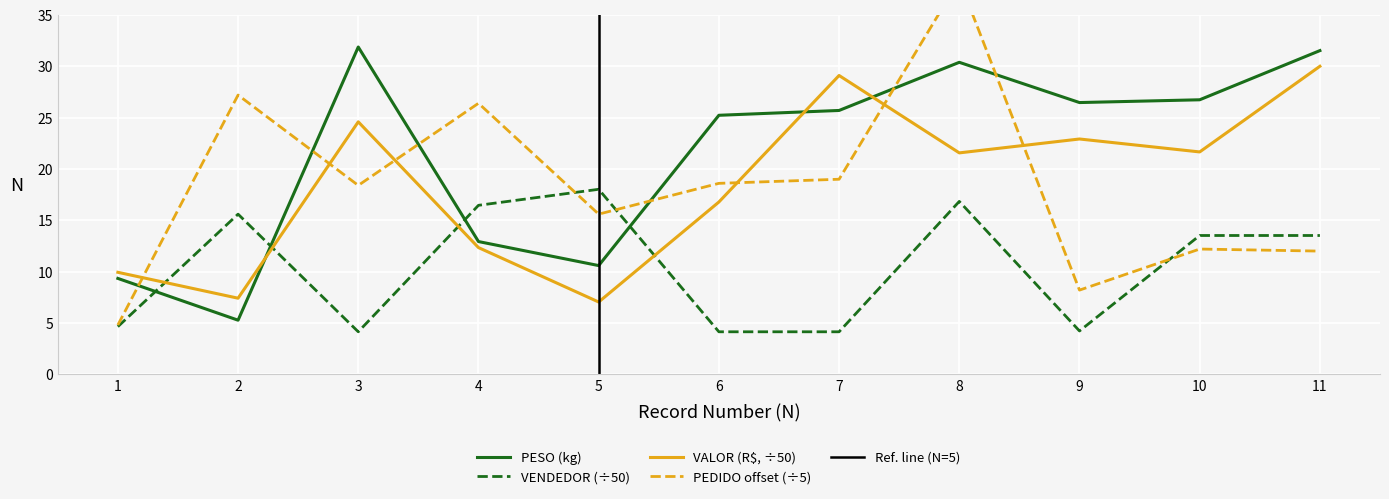

What is the minimum value shown in the chart?

4.1